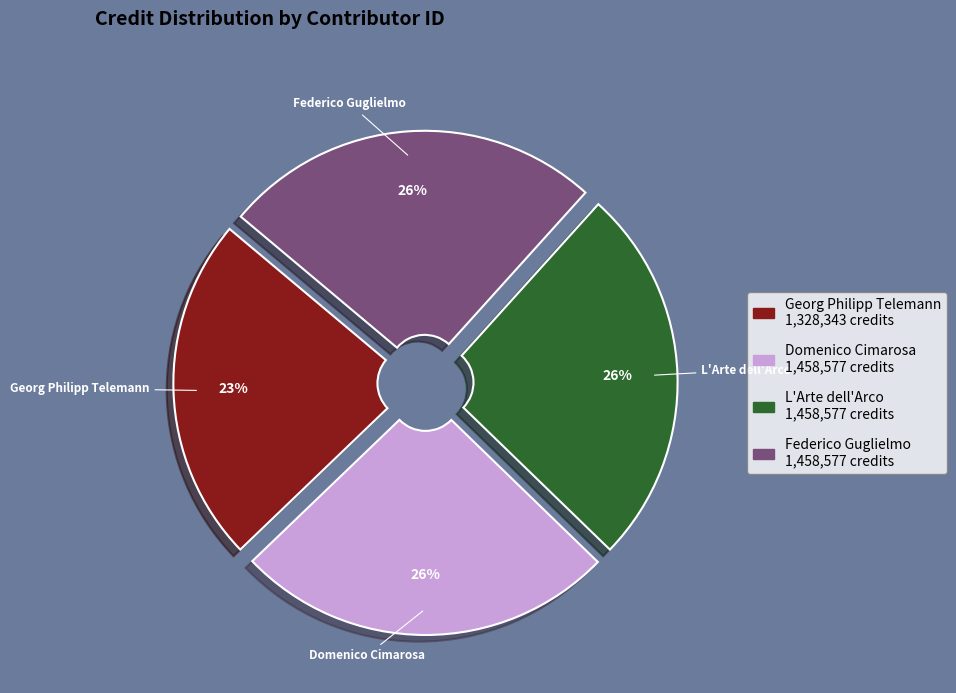

Is there a majority slice in this chart?

No